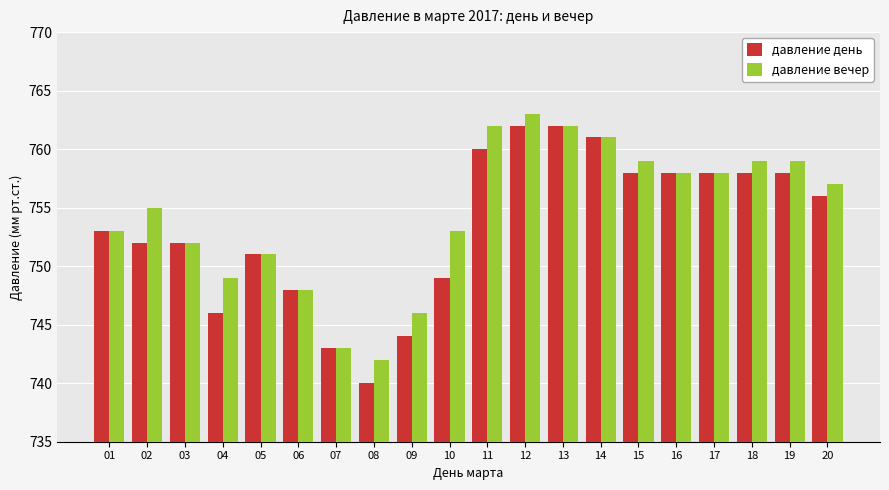

List the series in order of their peak value, highest first.

давление вечер, давление день